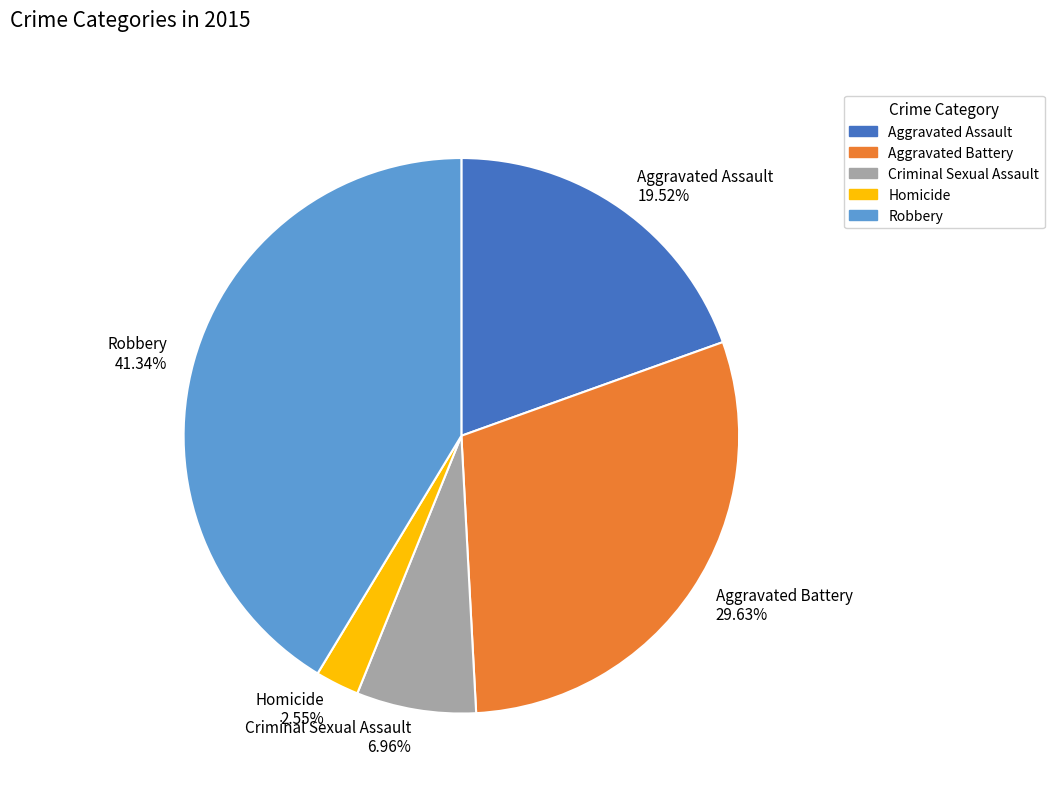

Approximately how many times larger is the value at Criminal Sexual Assault compared to Homicide?

2.7